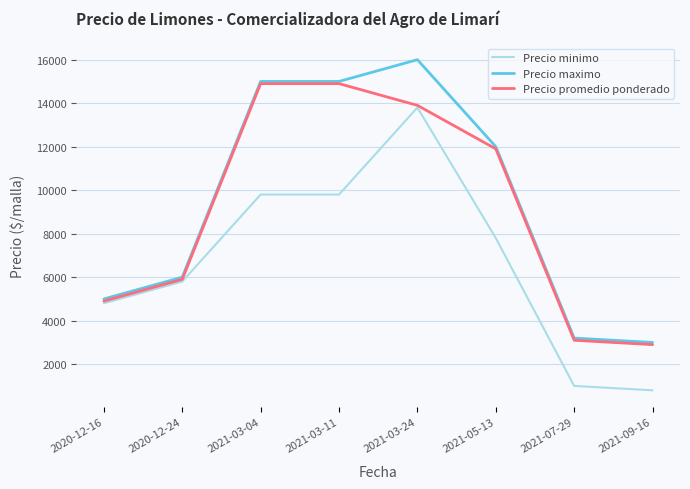

Where does the Precio promedio ponderado series first go above 11900?

2021-03-04